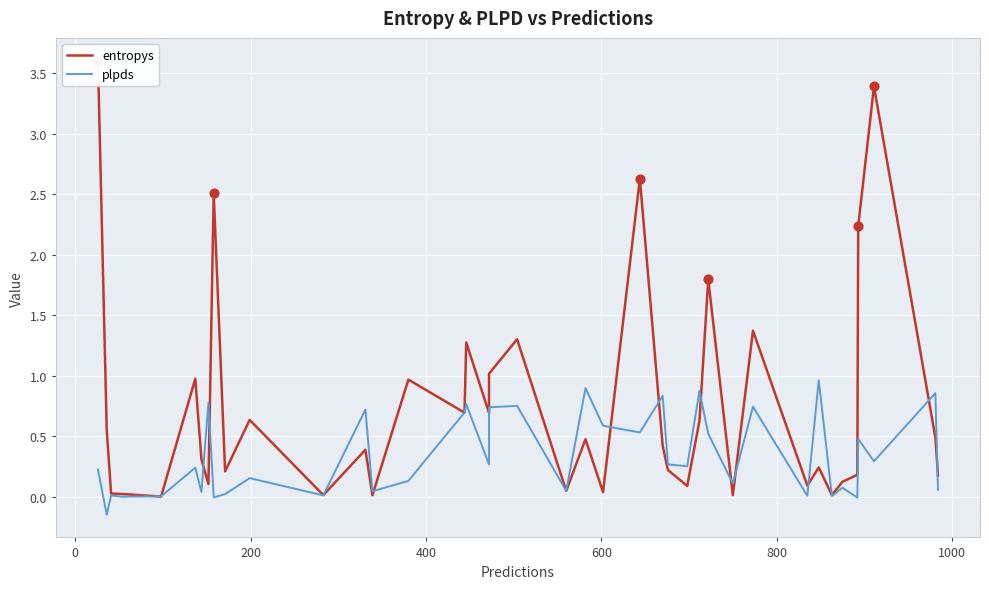

Which series reaches the maximum Y coordinate?

entropys